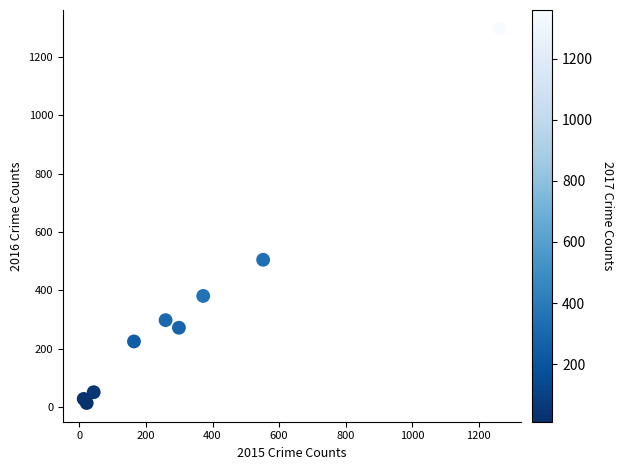

What Y value in the scatter plot is closest to 655?

505